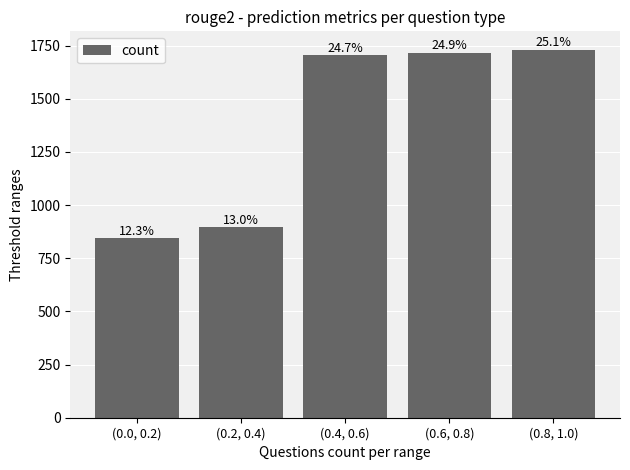

What is the greatest value displayed?

1731